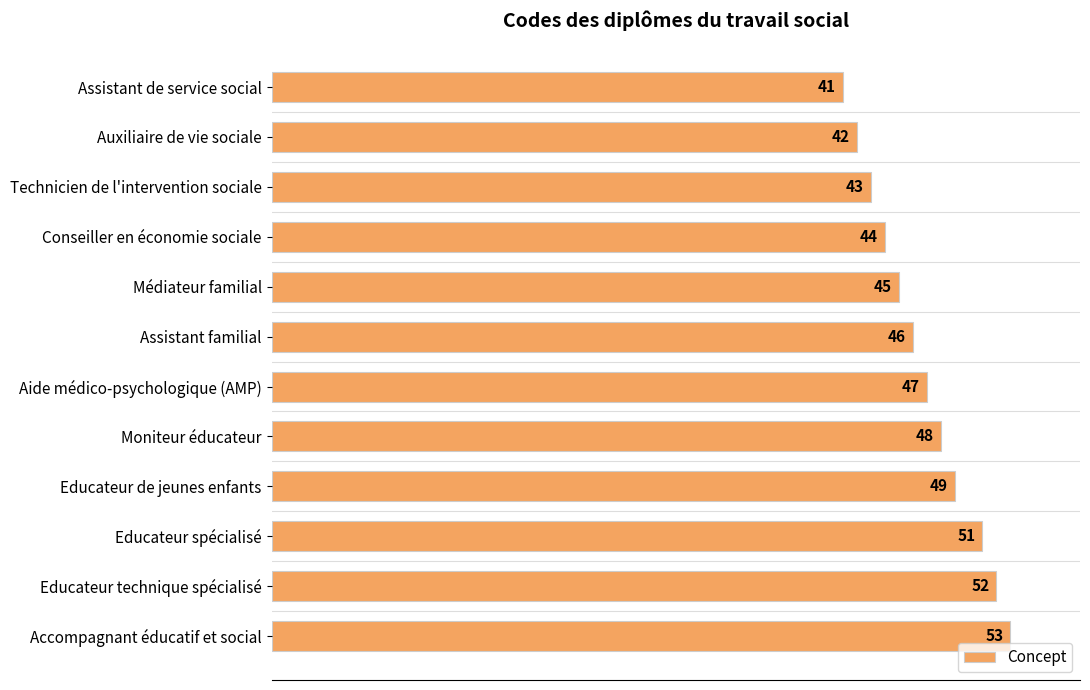

What value does the data have at Conseiller en économie sociale, to the nearest 5?

45